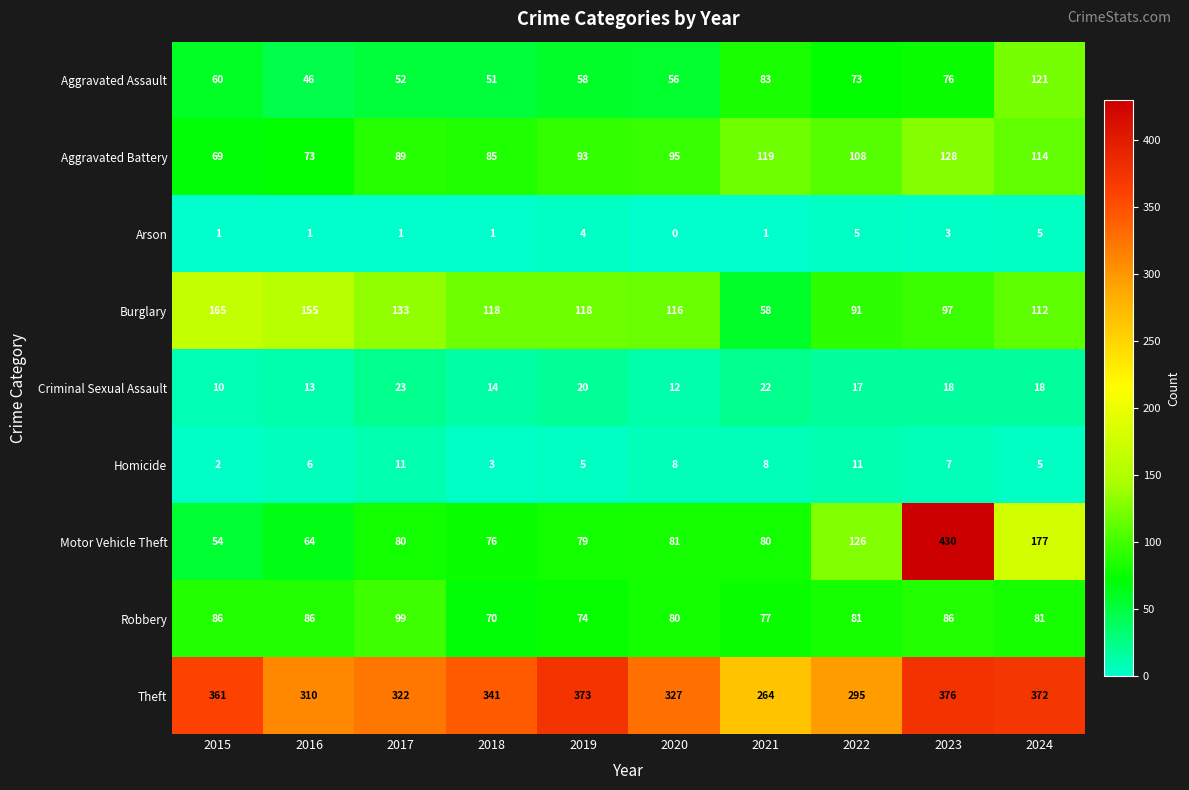

What is the maximum value shown in the chart?

430